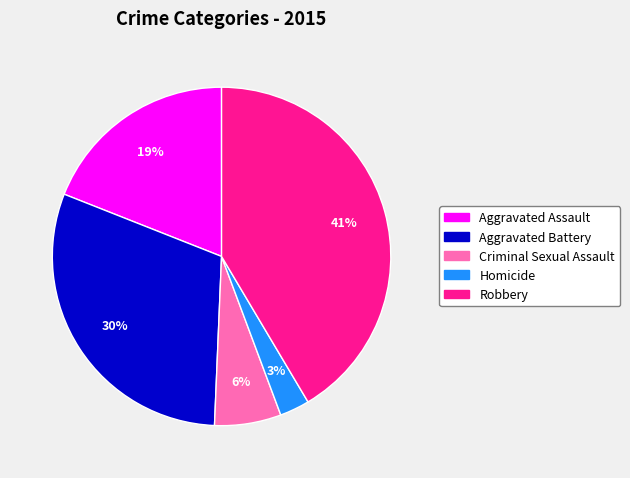

How many slices are in this pie chart?

5